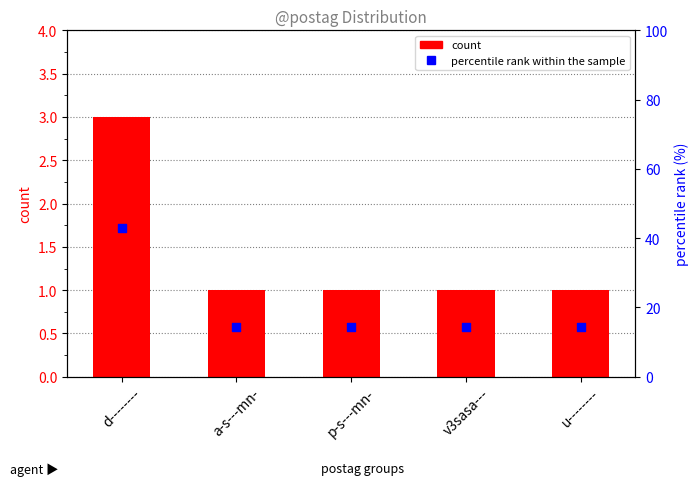

At which category is the sum across all series the highest?

d--------